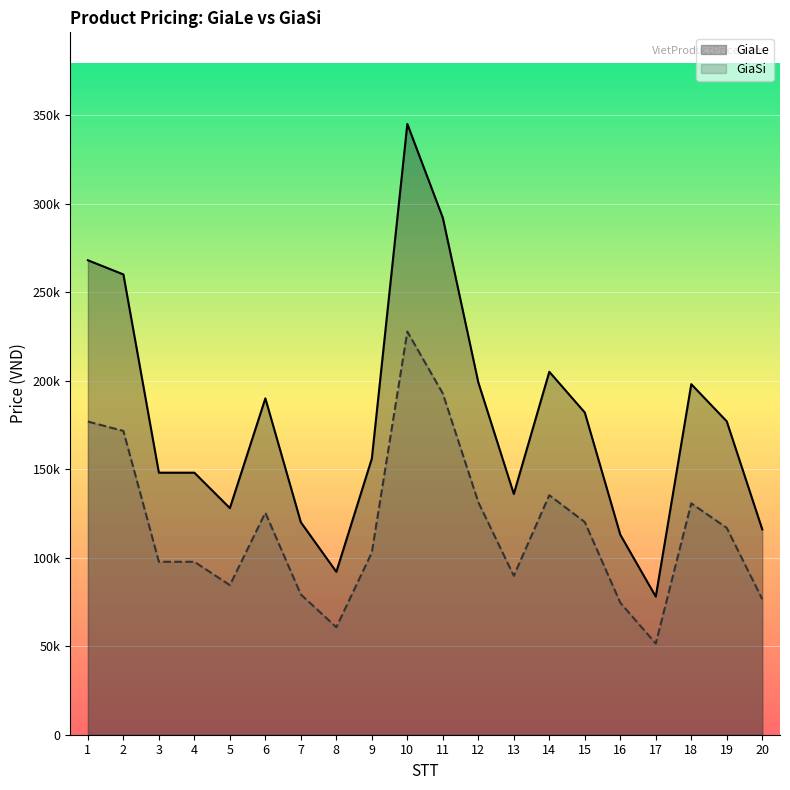

Between 4 and 8, which is larger?

4